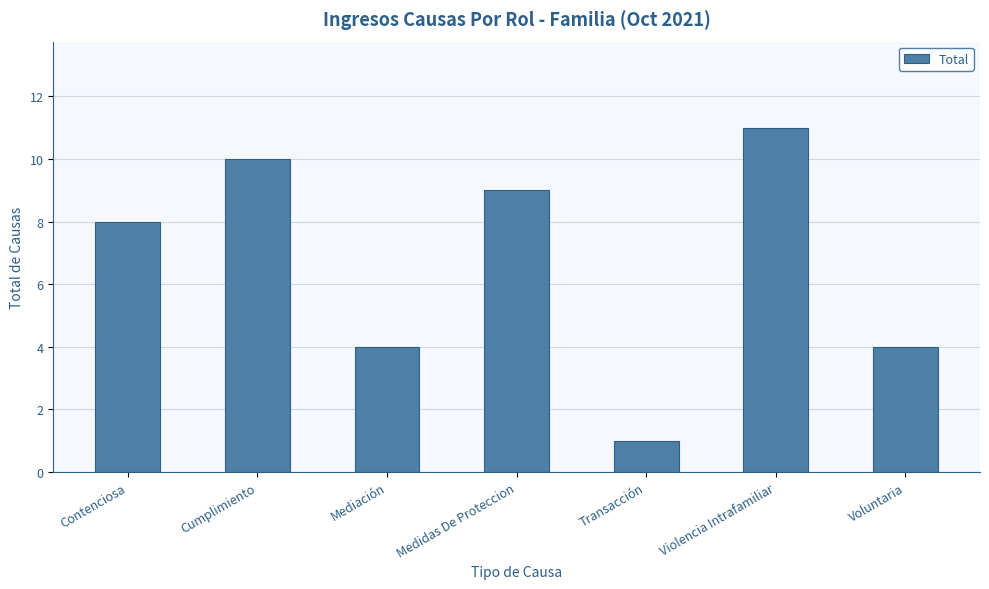

Between Transacción and Cumplimiento, which is larger?

Cumplimiento